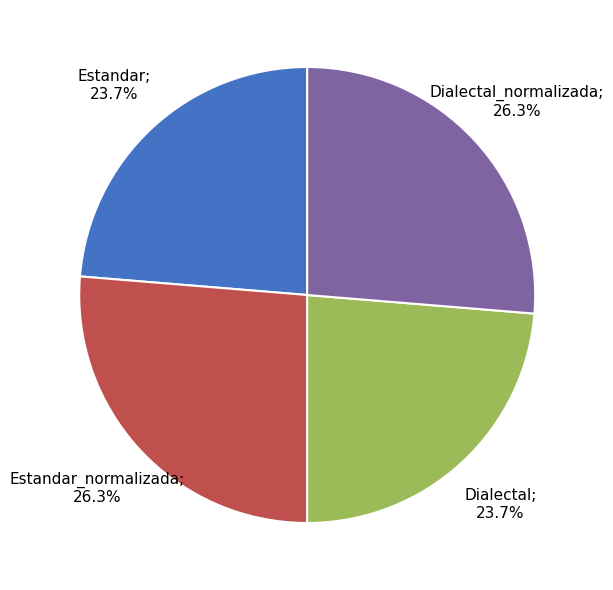

Is there a majority slice in this chart?

No